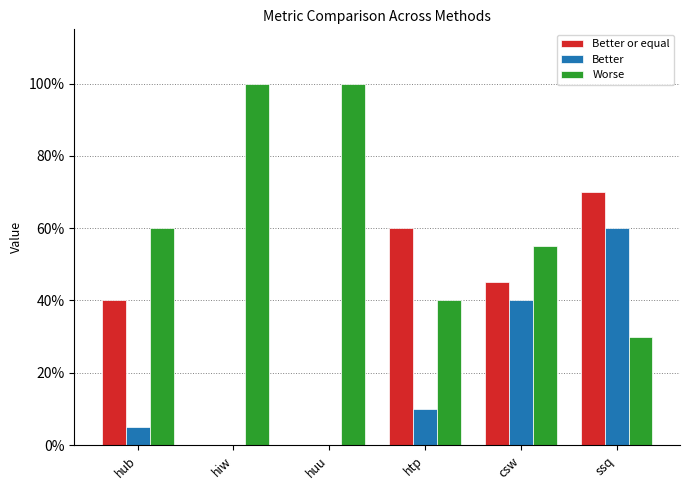

What are all the series names shown in the legend?

Better or equal, Better, Worse